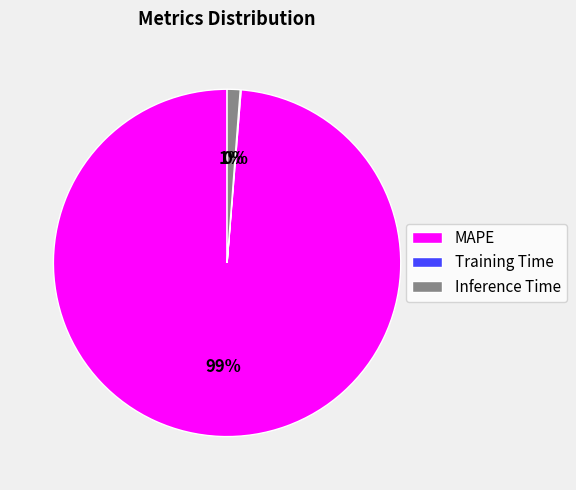

To the nearest percent, what is the difference between the MAPE and Inference Time slice percentages?

98%